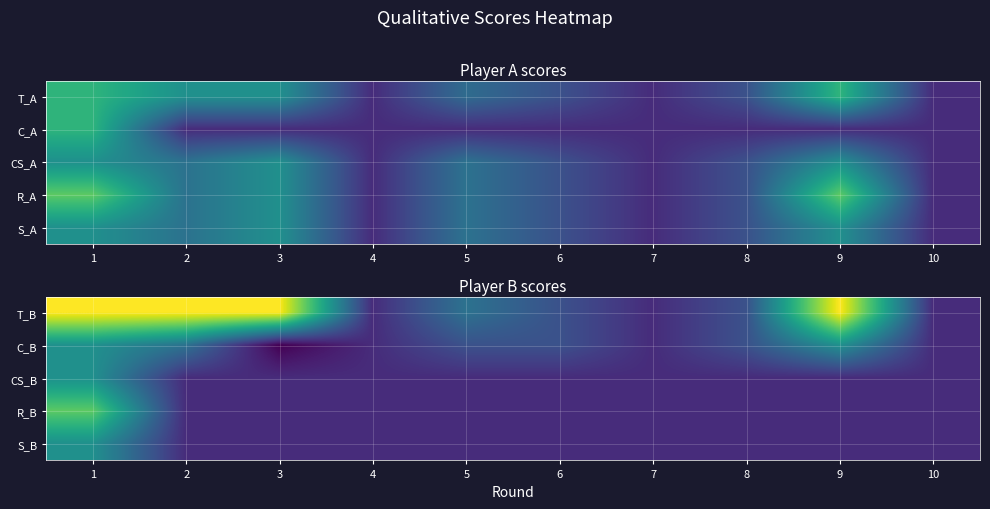

Reading right to left, what are all the values shown in this chart?

T_B: 10=1	9=8	8=2	7=1	6=2	5=3	4=1	3=8	2=8	1=8
C_B: 10=1	9=4	8=2	7=1	6=2	5=2	4=1	3=0	2=3	1=4
CS_B: 10=1	9=1	8=1	7=1	6=1	5=1	4=1	3=1	2=1	1=4
R_B: 10=1	9=1	8=1	7=1	6=1	5=1	4=1	3=1	2=1	1=6
S_B: 10=1	9=1	8=1	7=1	6=1	5=1	4=1	3=1	2=1	1=4